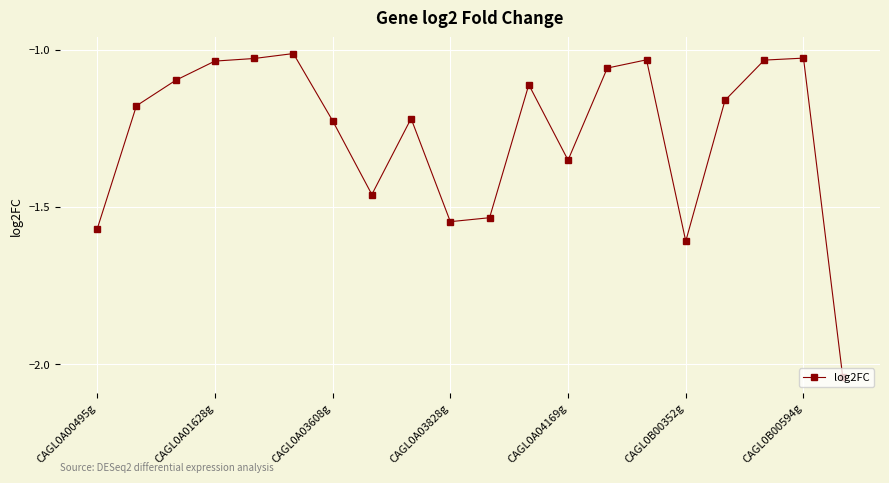

True or false: there are more than 1 points higher than both neighbors.

True